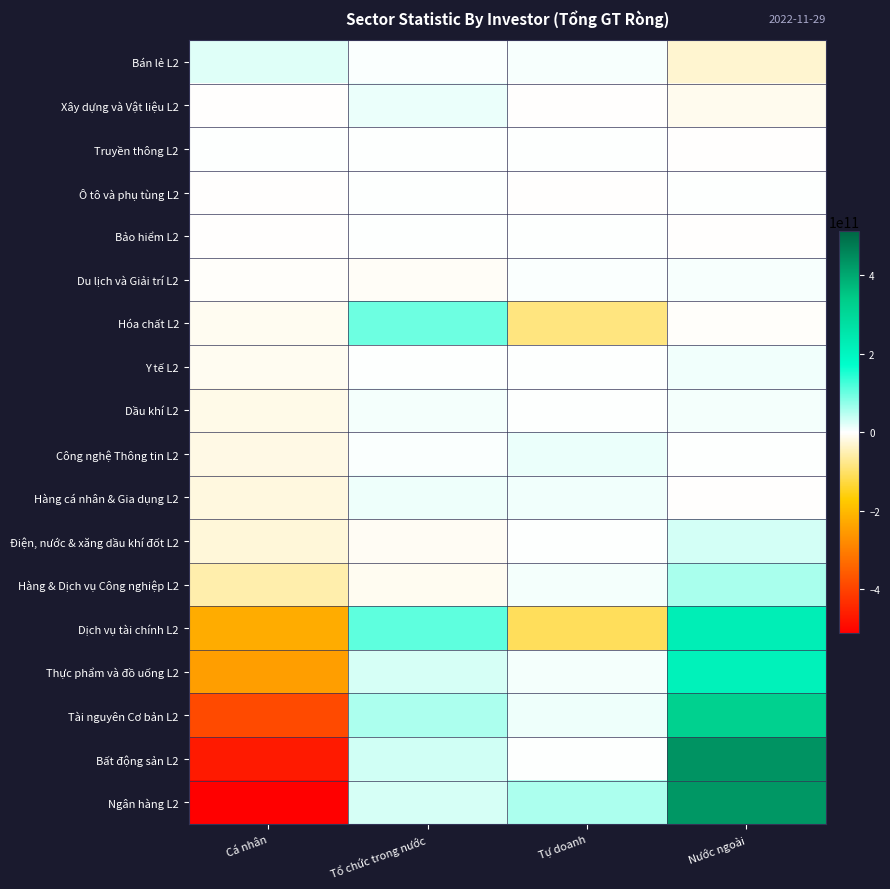

At which category is the sum across all series the highest?

Nước ngoài